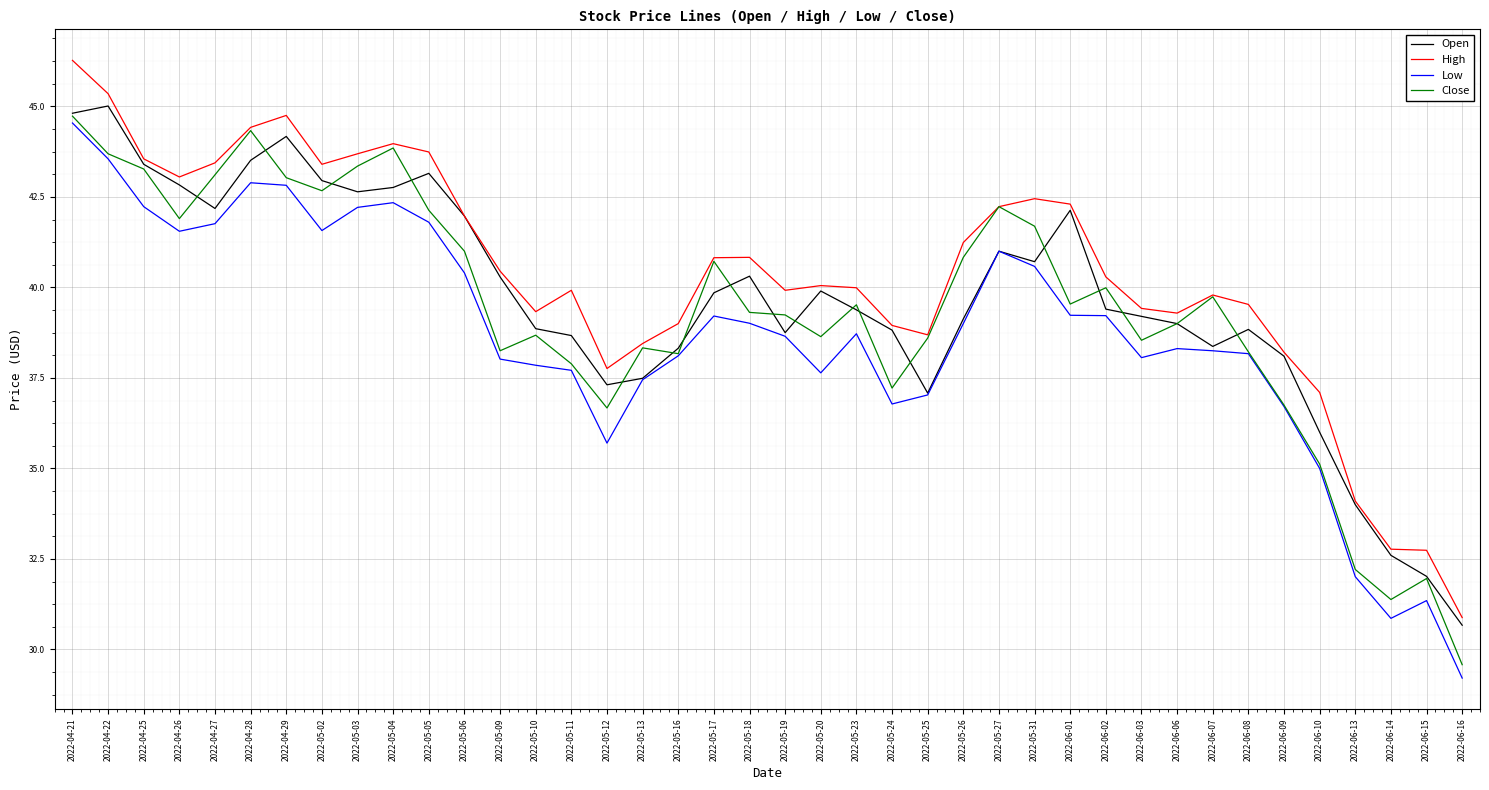

Read the High value at 2022-05-11.

39.9